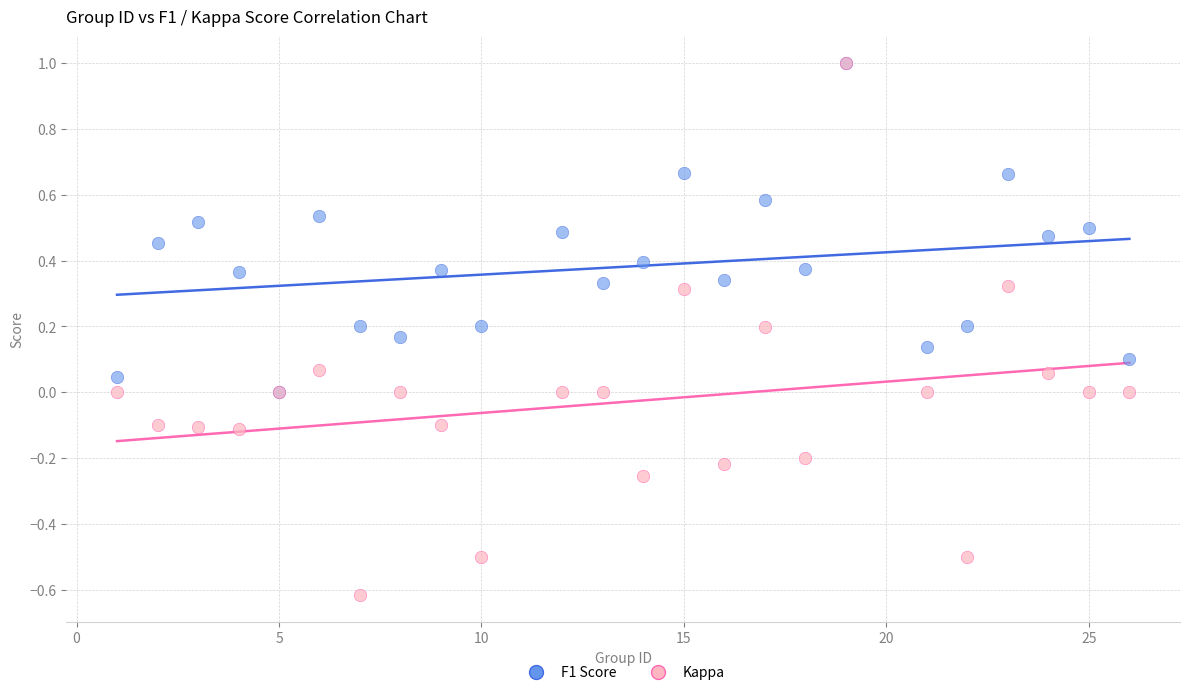

What are all the series names shown in the legend?

F1 Score, Kappa